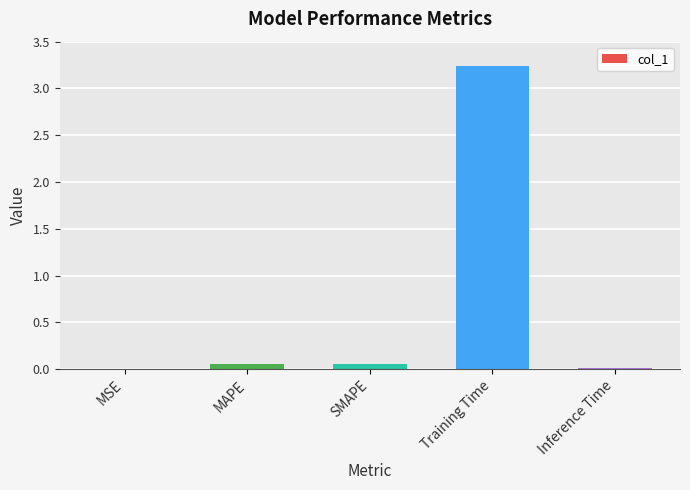

True or false: the data shows 0.0 at MSE.

True